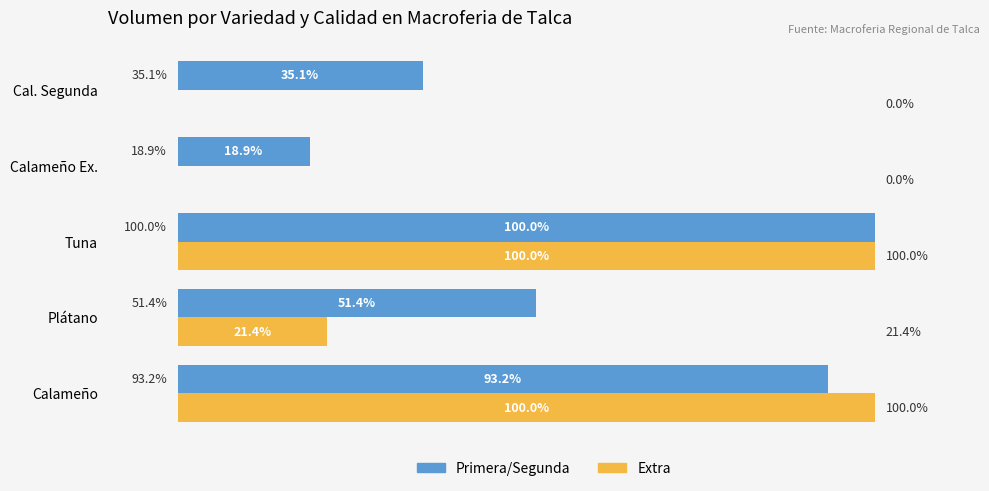

Between Calameño and Tuna, which series saw the biggest shift?

Primera/Segunda